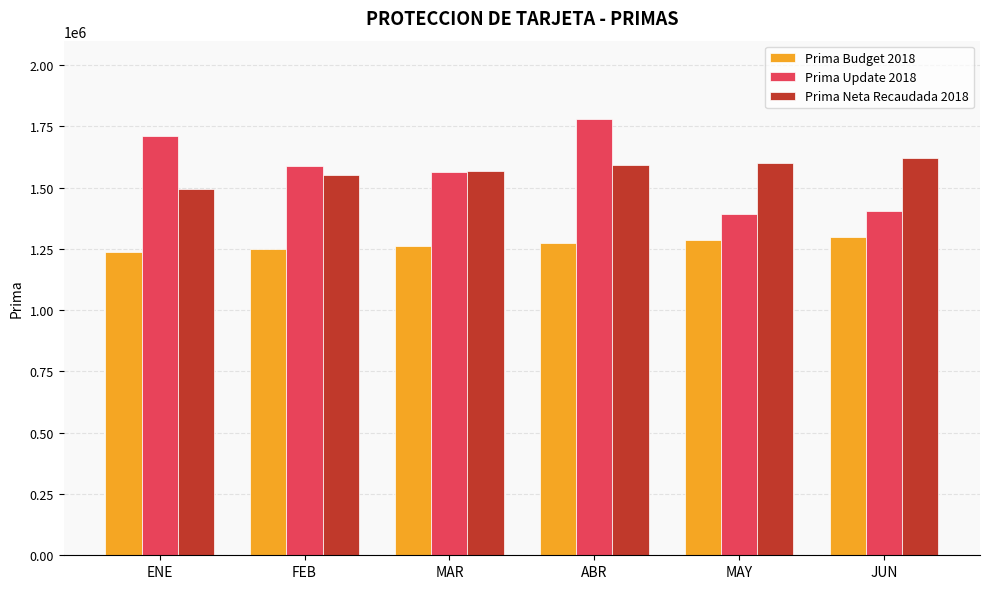

At which category does the chart reach its peak across all series?

ABR